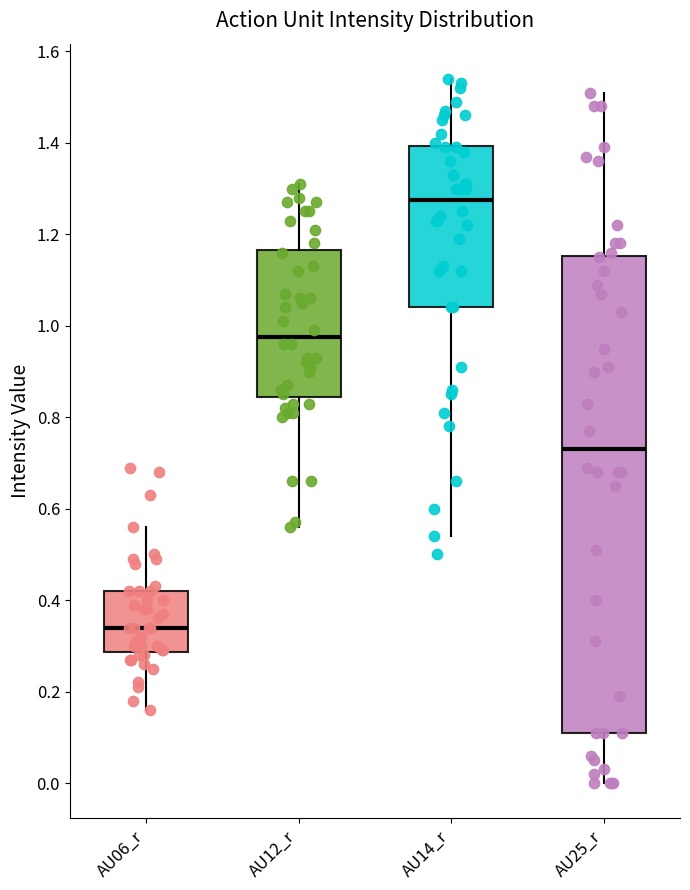

Reading left to right, read every box against the y-axis: the position of its median line, the range the box covers, and the ends of its whiskers. The values are not printed on the chart, so give them approximately, as read against the axis.

AU06_r: median 0.34, box 0.28 to 0.42, whiskers 0.16 to 0.56
AU12_r: median 0.98, box 0.84 to 1.16, whiskers 0.56 to 1.32
AU14_r: median 1.28, box 1.04 to 1.40, whiskers 0.54 to 1.54
AU25_r: median 0.74, box 0.12 to 1.16, whiskers 0.00 to 1.52